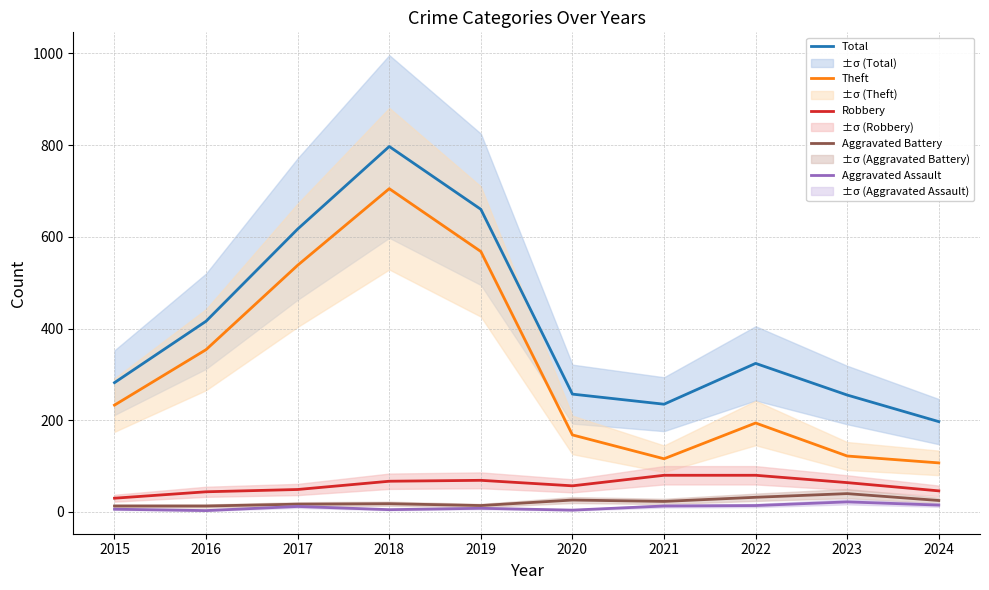

How many series are shown in this chart?

5